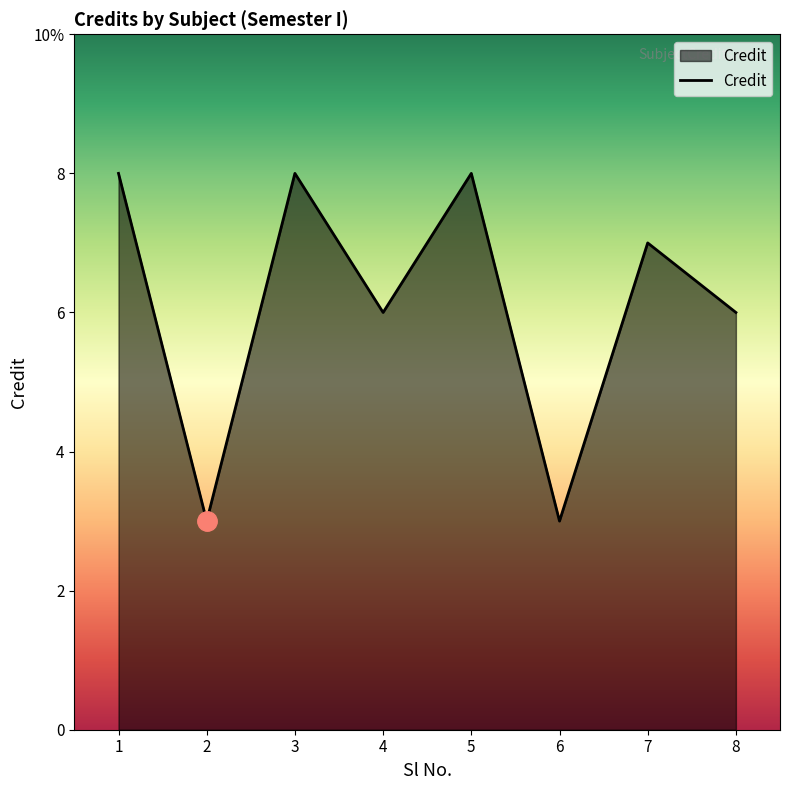

What is the change in value from 4 to 6?

-3